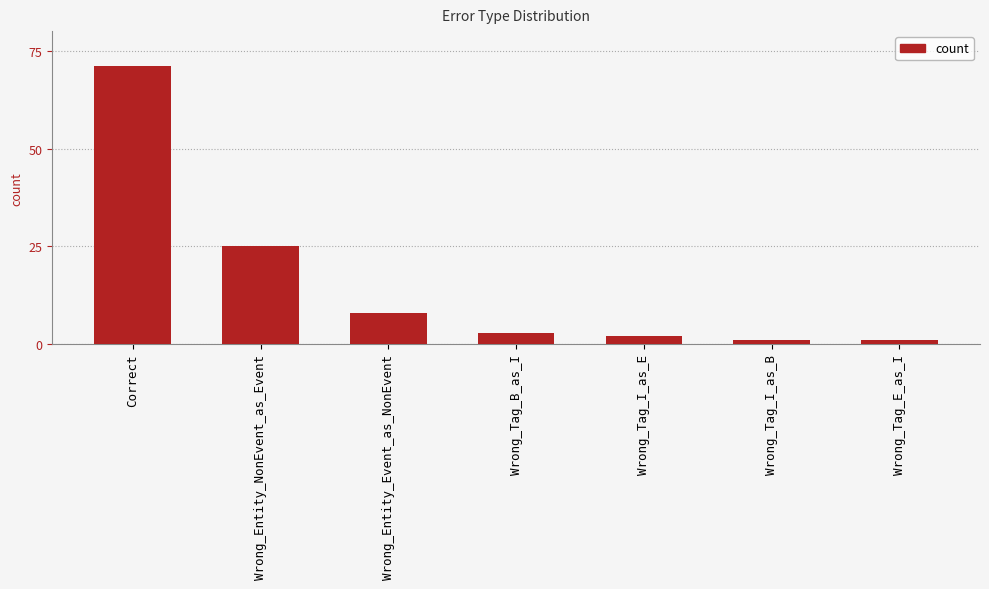

Are the bars horizontal?

No